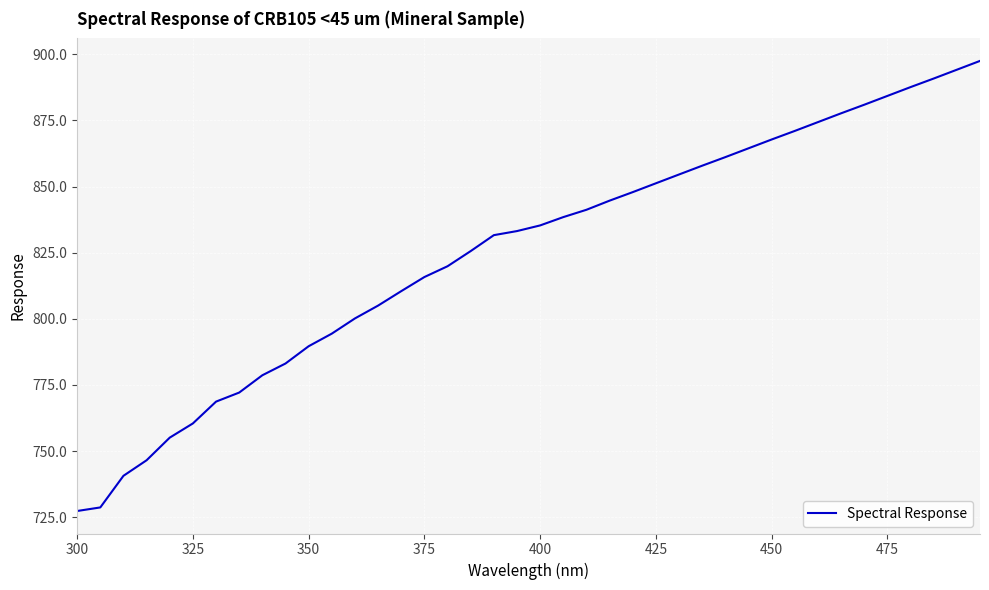

What is the smallest value displayed?

727.4